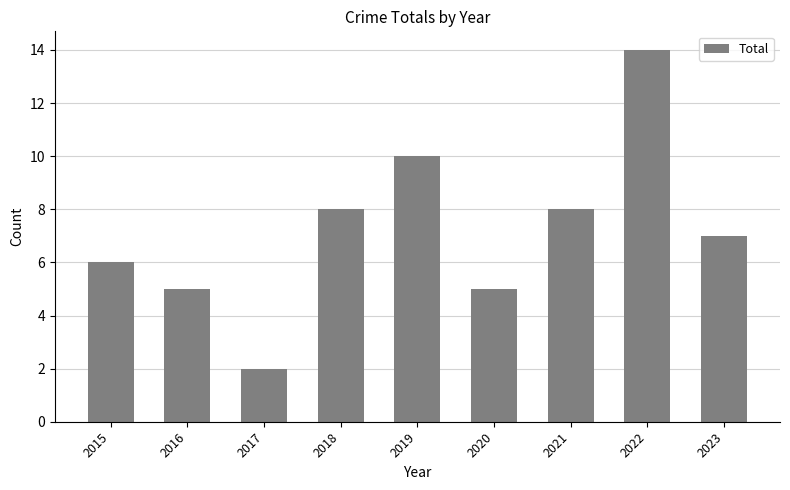

Which label corresponds to the smallest value in the chart?

2017